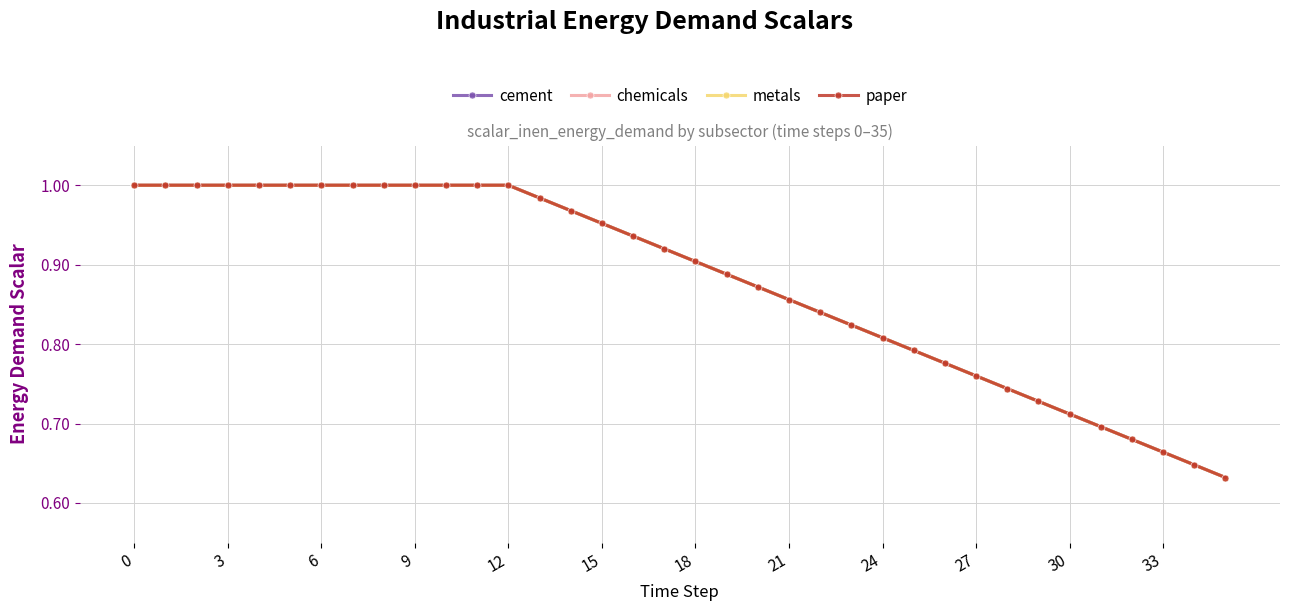

Does the chart have visible grid lines?

Yes